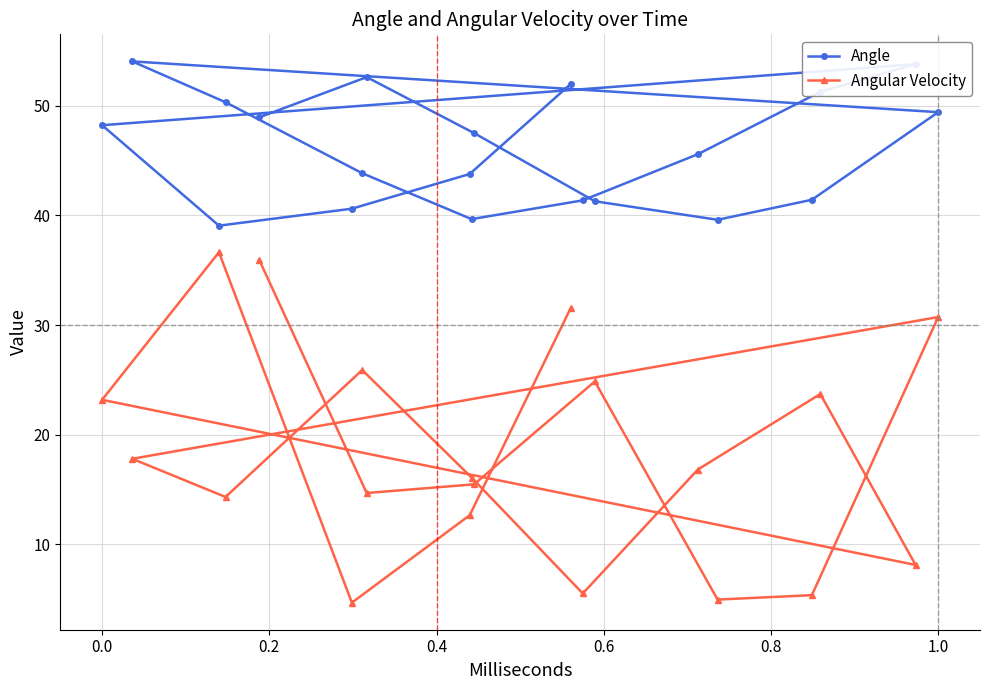

What is the difference between the second highest and minimum values in the Angle series?

14.7